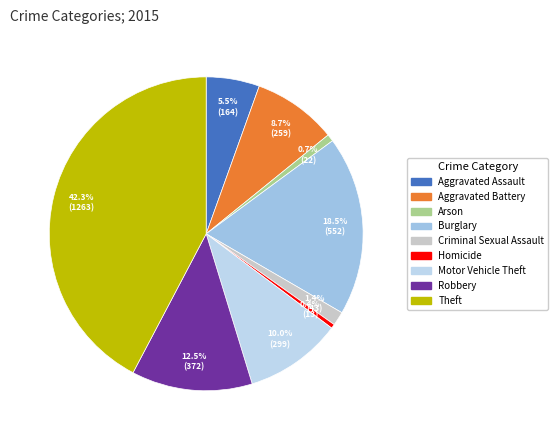

Which slice is the smallest?

Homicide